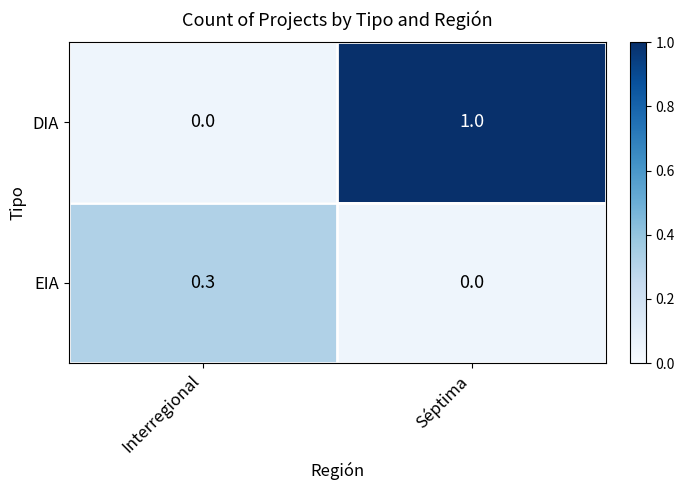

What is the greatest value displayed?

1.0